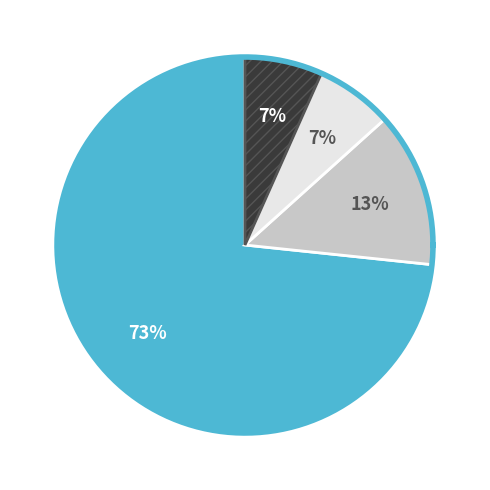

What is the change in value from 63/25/38 MVA 110/20/10 kV to 63/25/38 MVA 110/10/10 kV?

-10